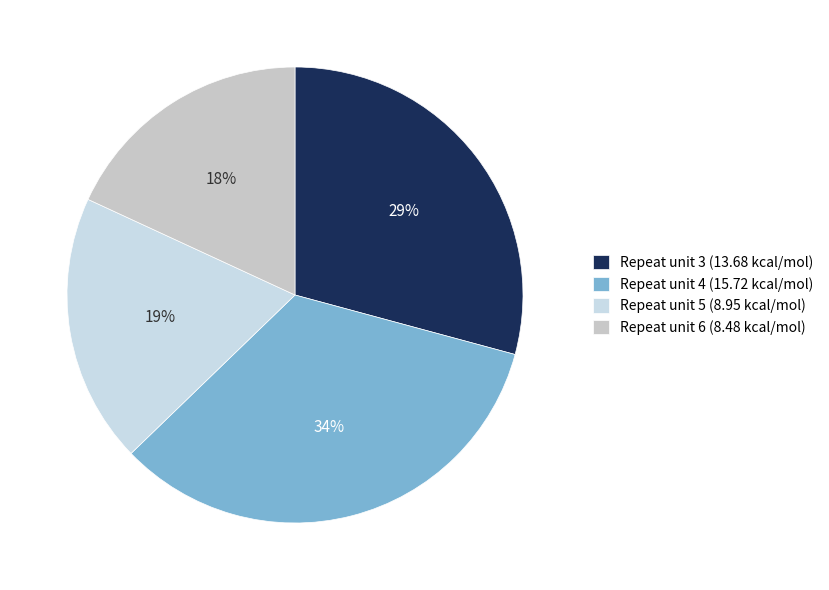

Rank the categories by value from lowest to highest.

Repeat unit 6 (8.48 kcal/mol), Repeat unit 5 (8.95 kcal/mol), Repeat unit 3 (13.68 kcal/mol), Repeat unit 4 (15.72 kcal/mol)